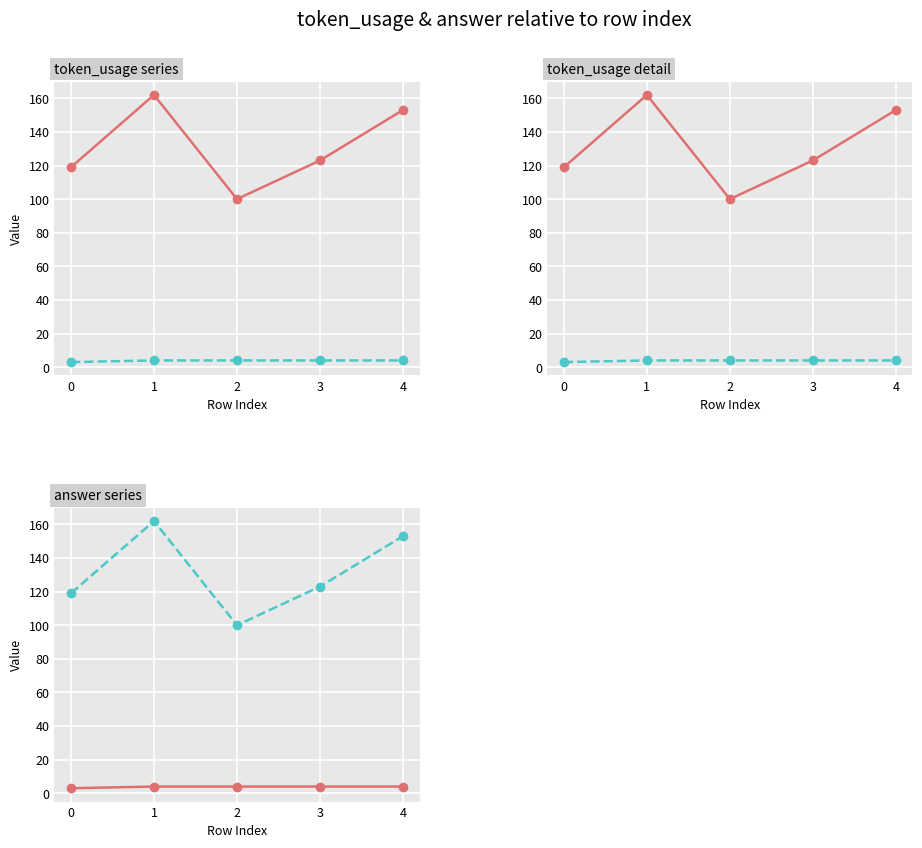

Reading right to left, what are all the values shown in this chart?

token_usage: 4=153	3=123	2=100	1=162	0=119
answer: 4=4	3=4	2=4	1=4	0=3